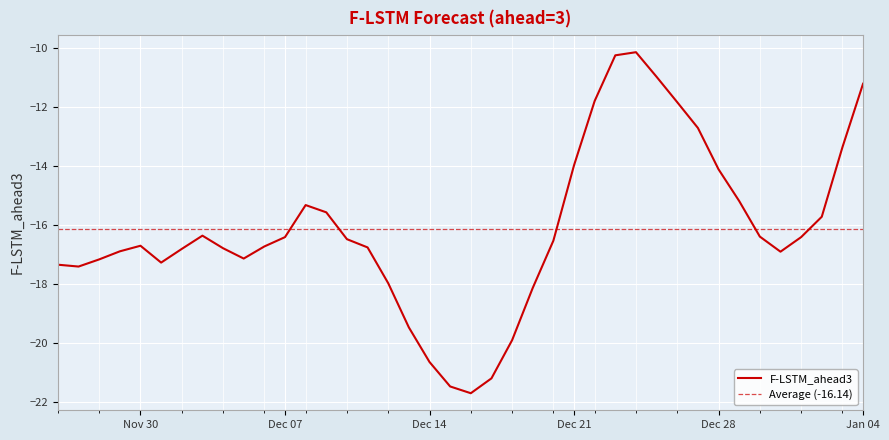

Count the number of categories in the chart.

40